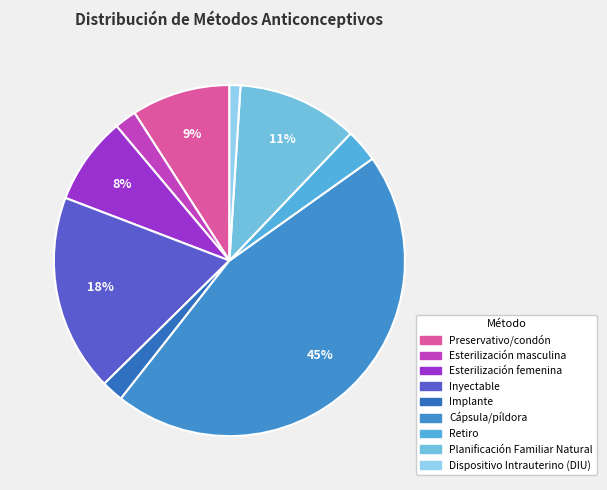

To the nearest percent, what percentage of the pie is Retiro?

3%